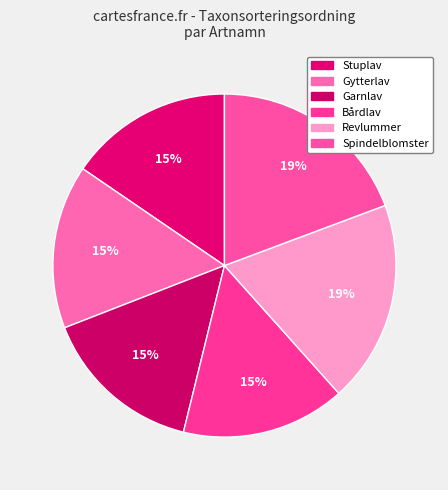

Count the number of slices in the pie.

6